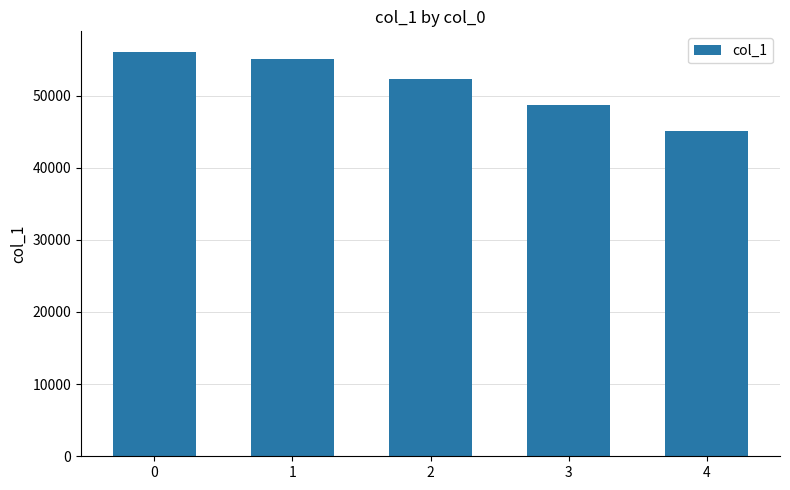

Count the number of categories in the chart.

5